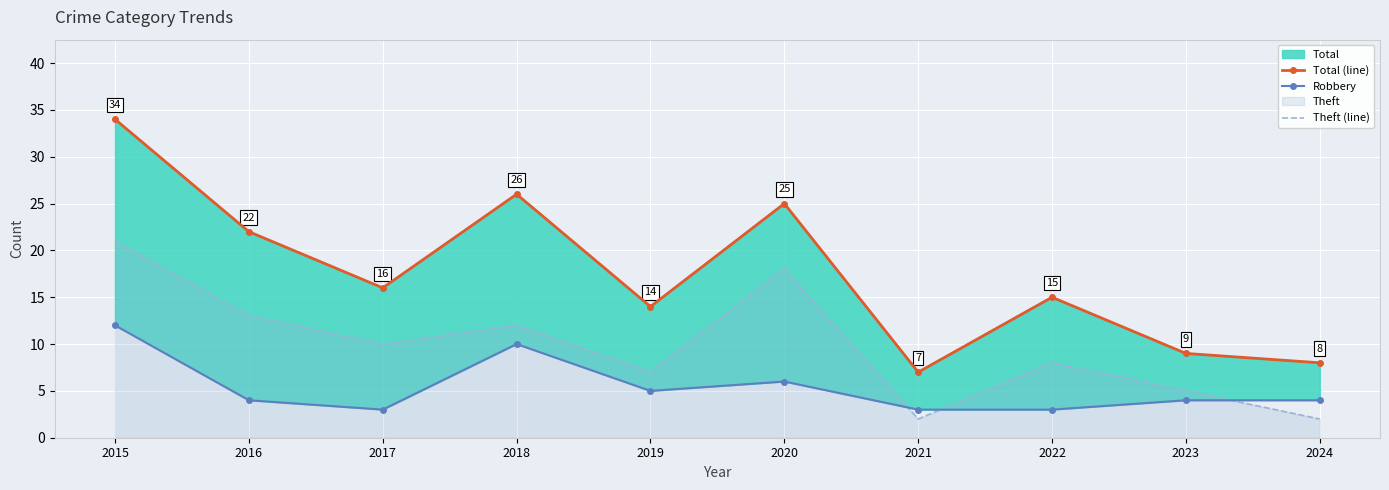

List the labels in order of Robbery value, smallest first.

2017, 2021, 2022, 2016, 2023, 2024, 2019, 2020, 2018, 2015